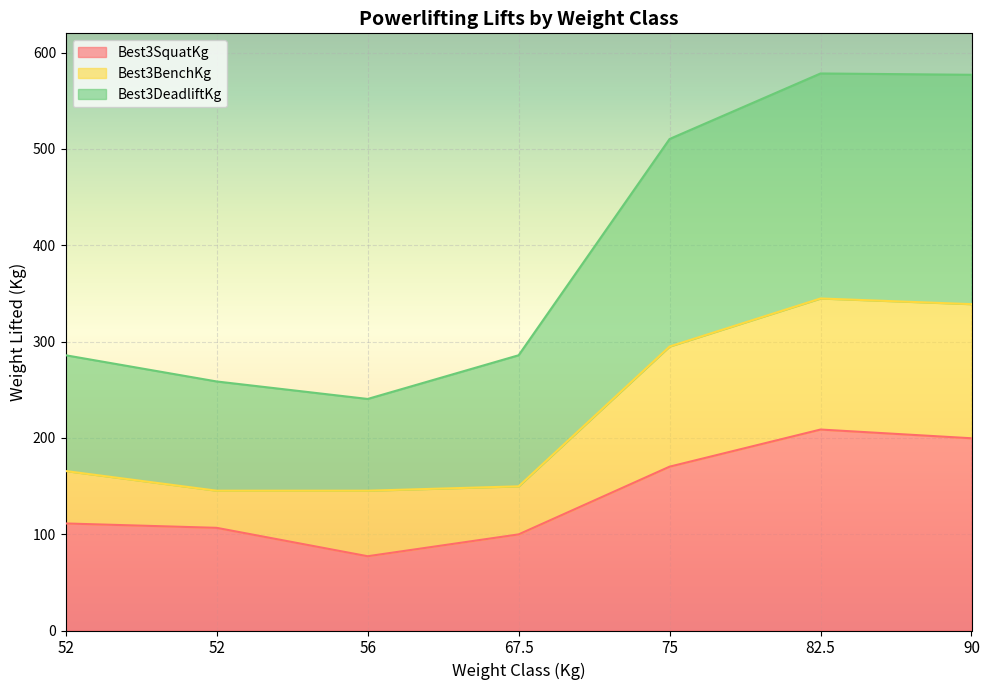

True or false: Best3SquatKg has a value of 77.1 at 56.

True